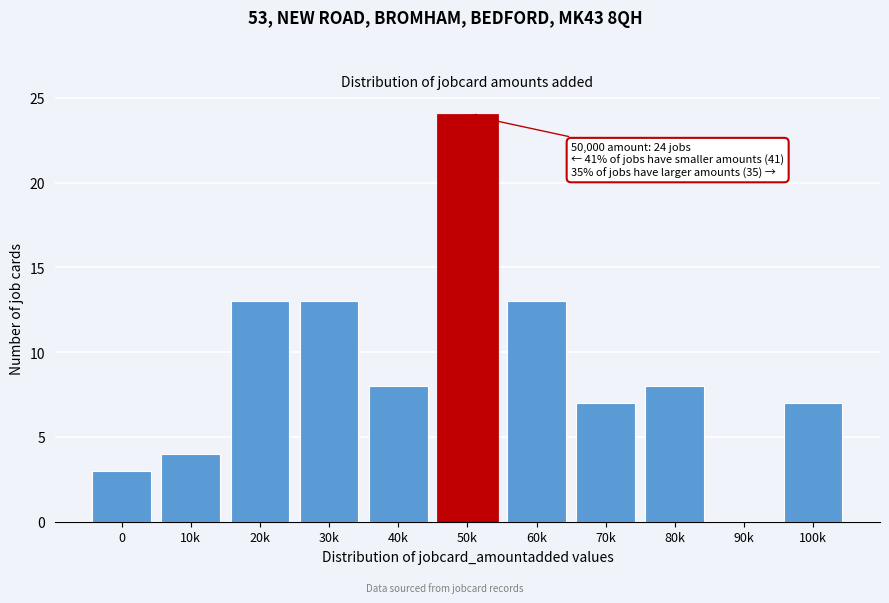

Reading left to right, transcribe all the data shown in this chart.

0=3	10k=4	20k=13	30k=13	40k=8	50k=24	60k=13	70k=7	80k=8	90k=0	100k=7